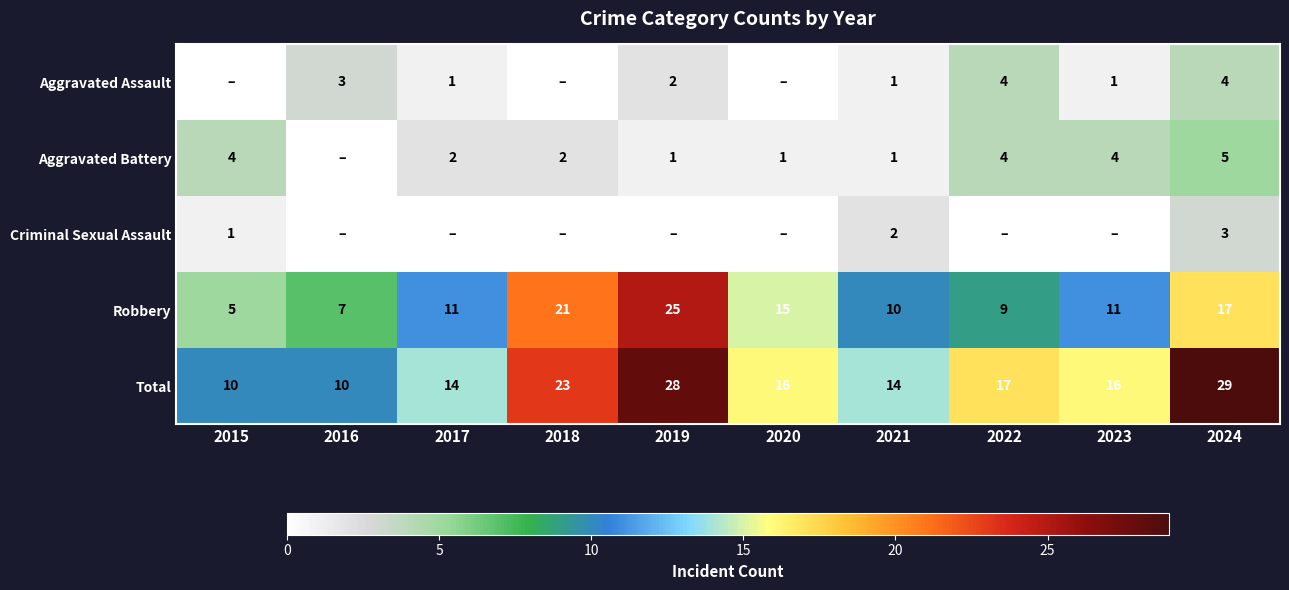

What value does the Robbery series have at 2019?

25